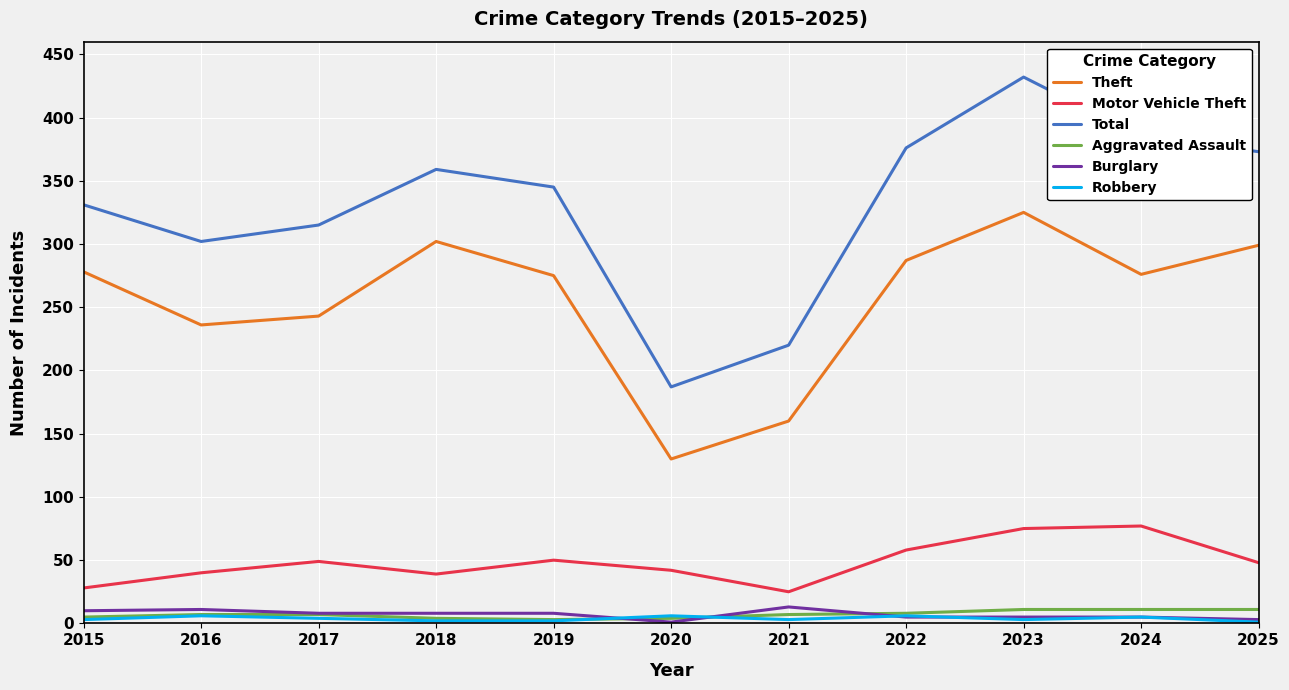

The Theft series shows 184 at 2020. True or false?

False